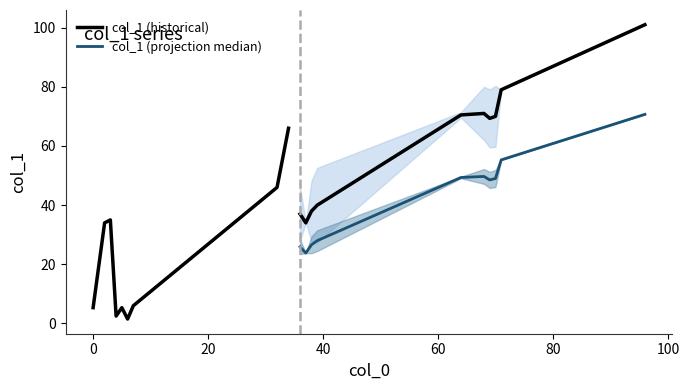

Where is the first local minimum?

4